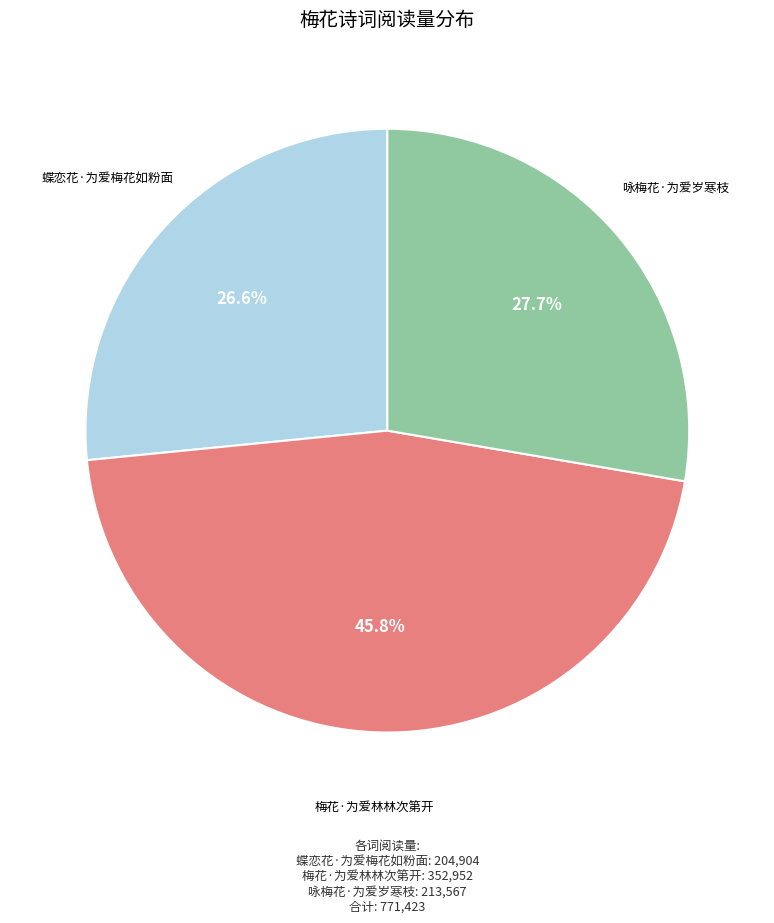

Approximately how many times larger is the value at 咏梅花·为爱岁寒枝 compared to 梅花·为爱林林次第开?

0.6